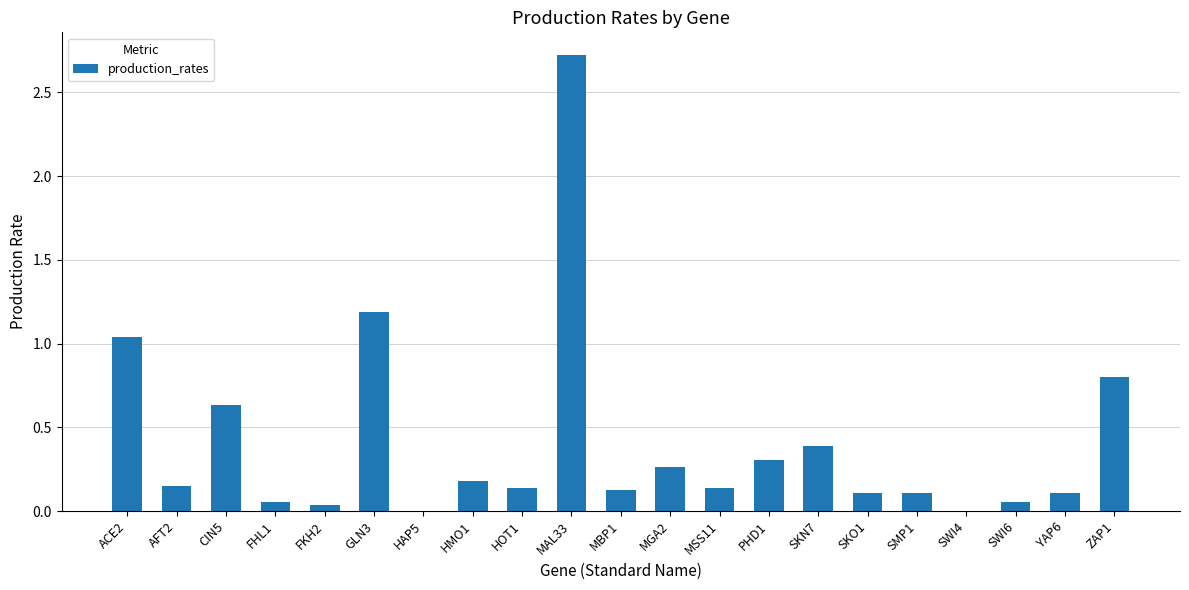

Is it true that the value at PHD1 is 0.2?

False